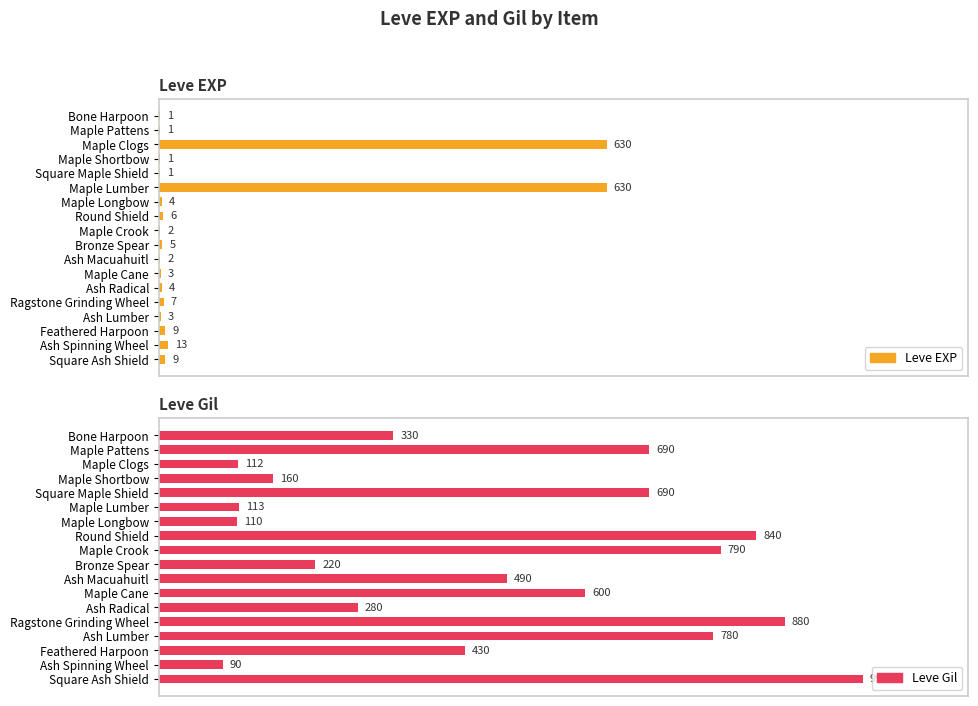

List the series in order of their peak value, highest first.

Leve Gil, Leve EXP